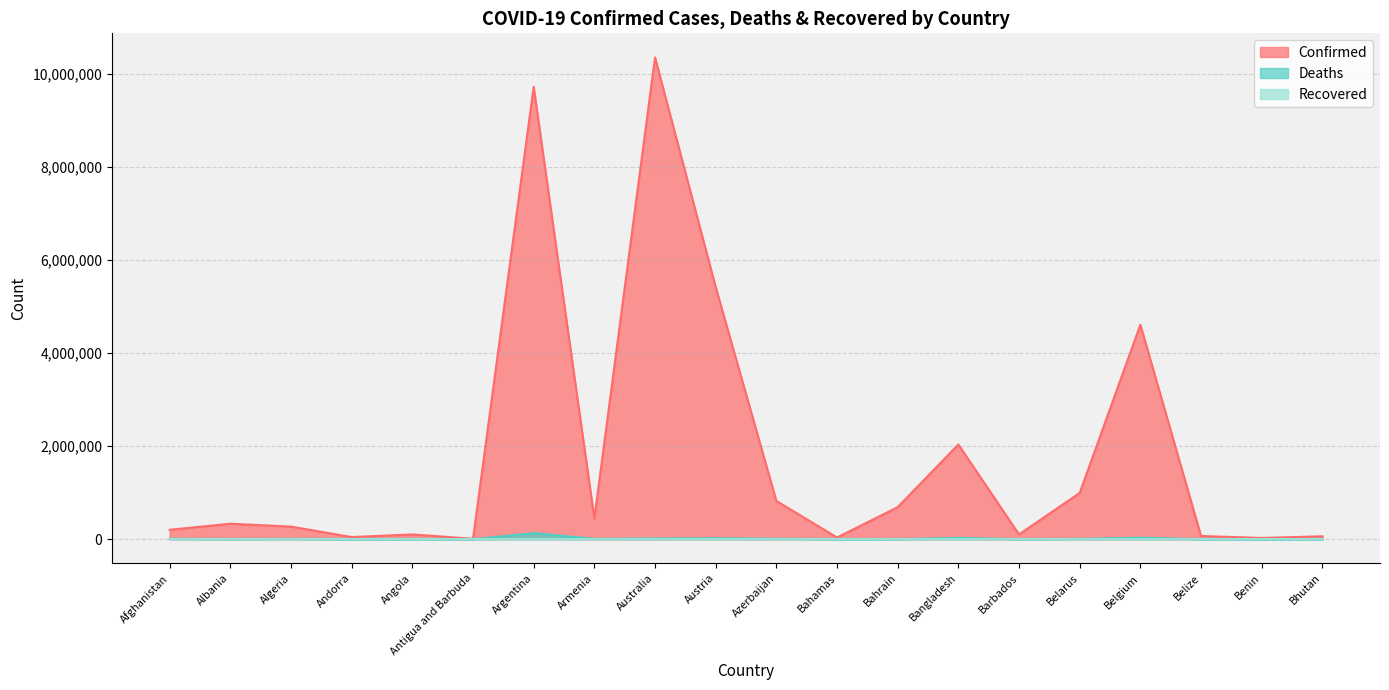

True or false: Deaths and Confirmed intersect in this chart.

False